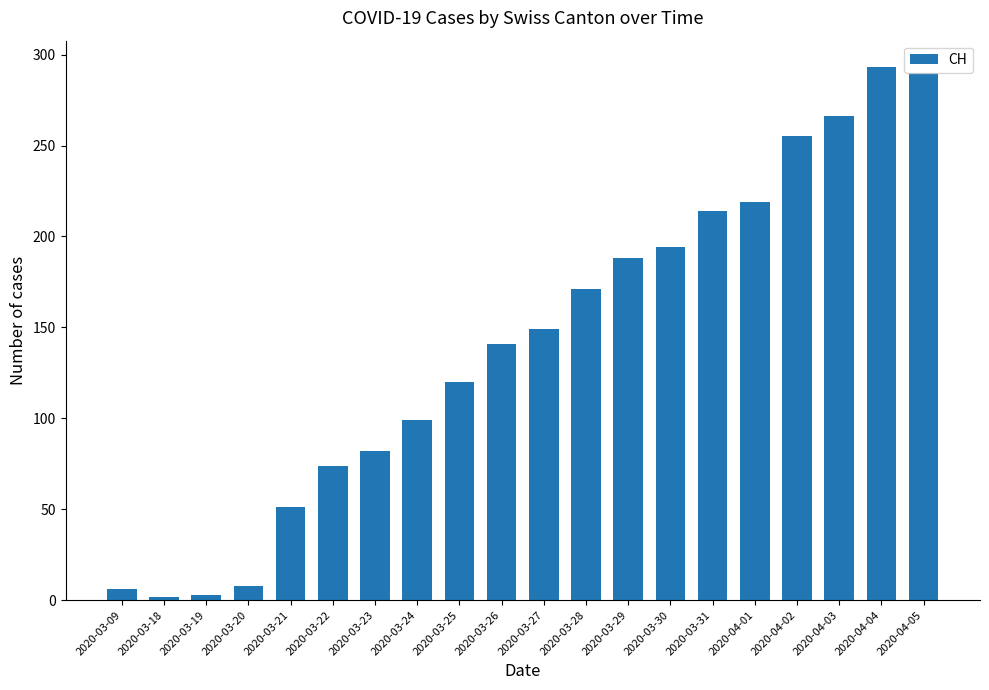

What is the value of the 3rd bar from the left?

3